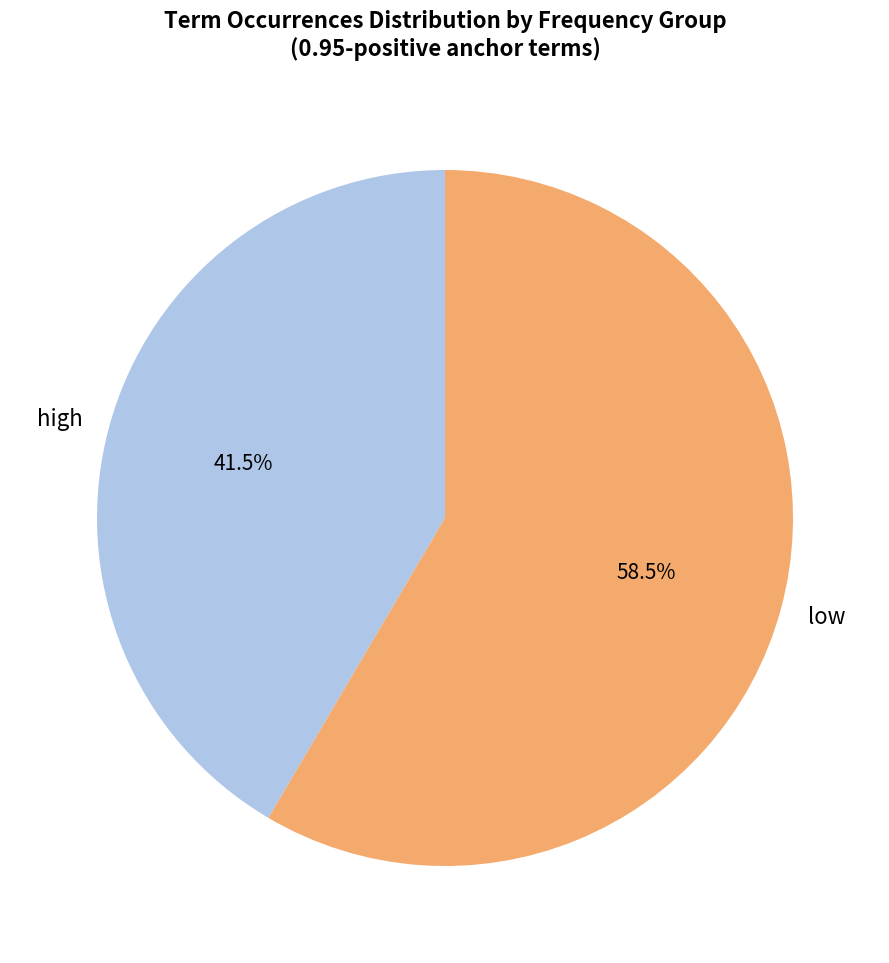

How many segments does this pie chart have?

2